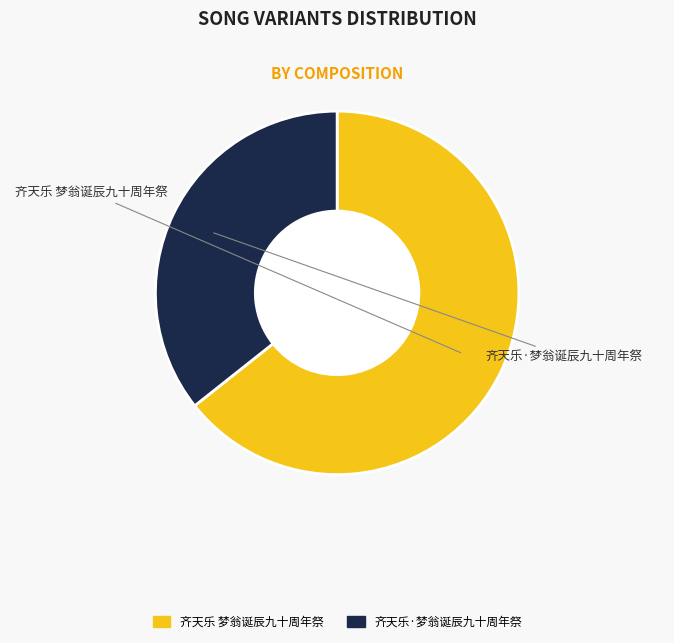

Which slice is the smallest?

齐天乐·梦翁诞辰九十周年祭